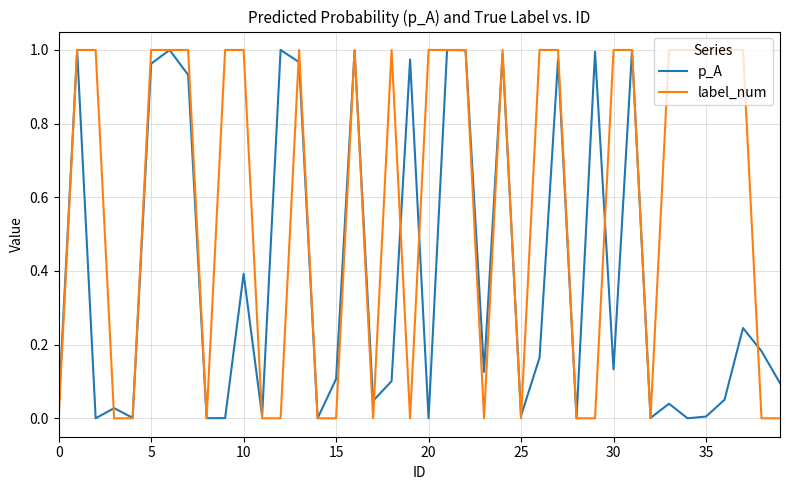

True or false: label_num and p_A cross at least once.

True